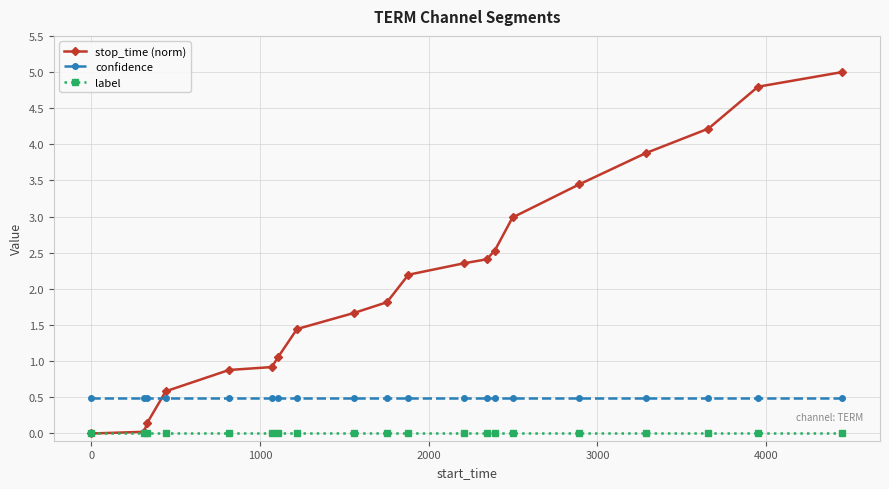

Which series has the widest spread of values?

stop_time (norm)